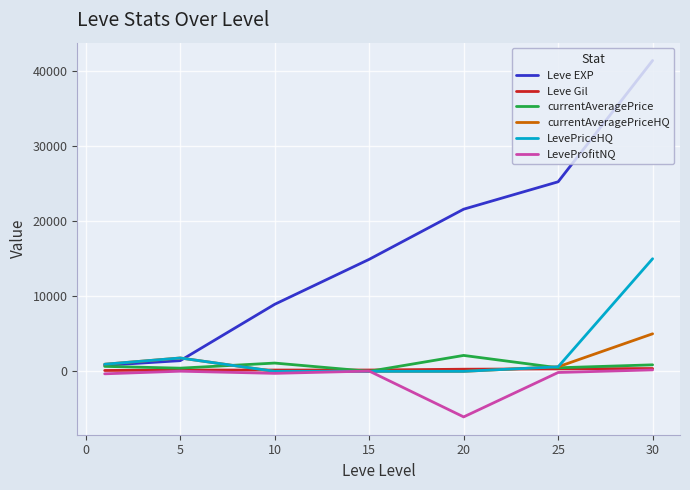

How many values in the LevePriceHQ series are below 603?

3